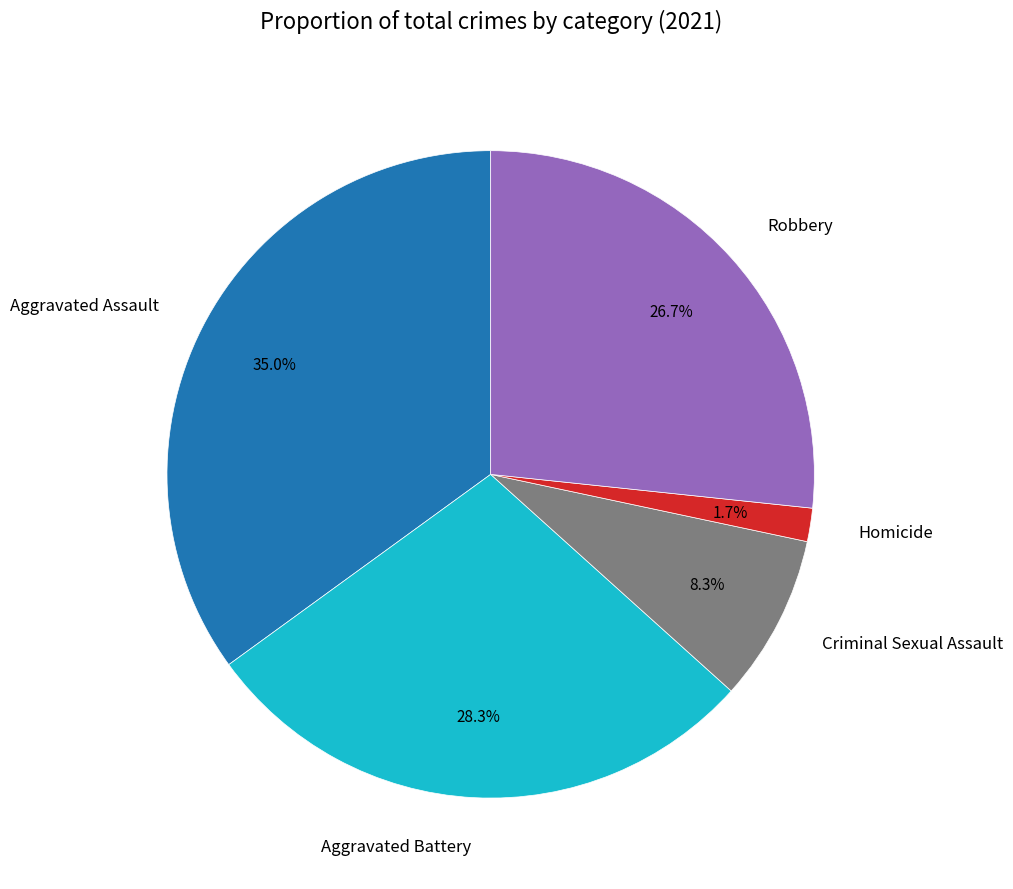

To the nearest percent, what is the difference between the Robbery and Criminal Sexual Assault slice percentages?

18%